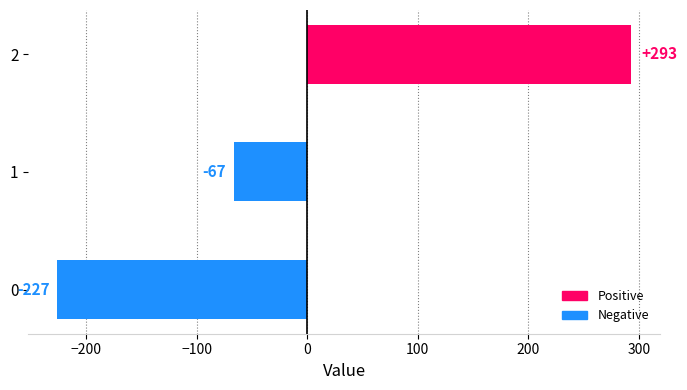

Which label corresponds to the smallest value in the chart?

0